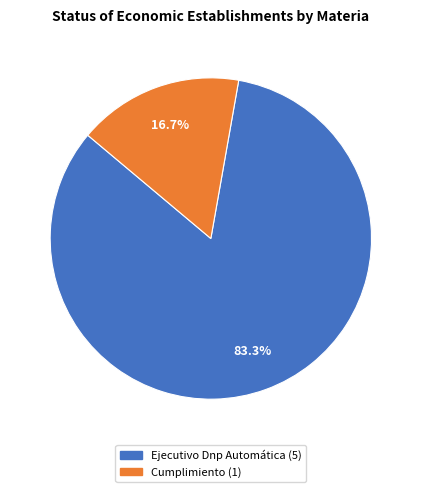

How many slices are in this pie chart?

2